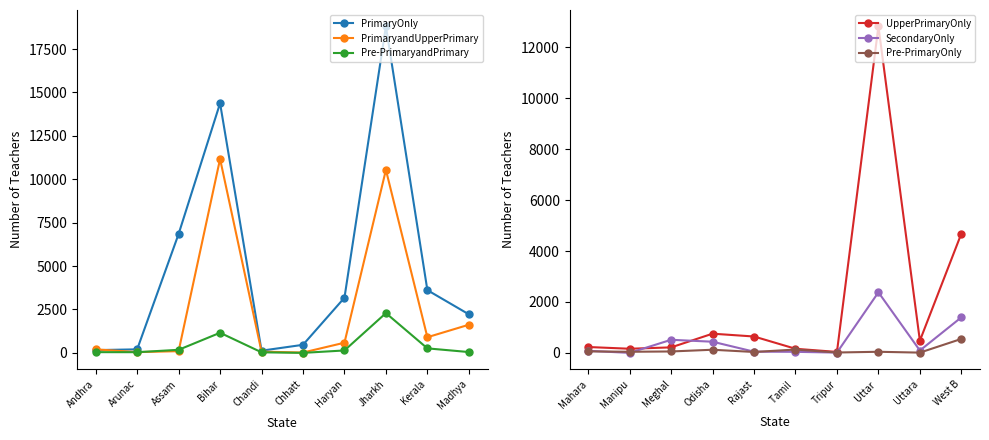

Read the SecondaryOnly value at Meghal, to the nearest 50.

500